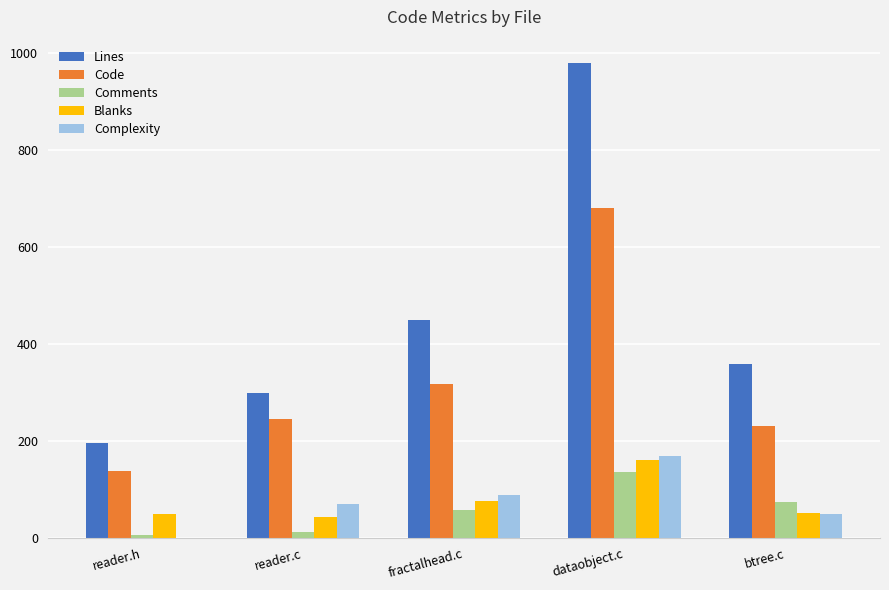

What are all the series names shown in the legend?

Lines, Code, Comments, Blanks, Complexity